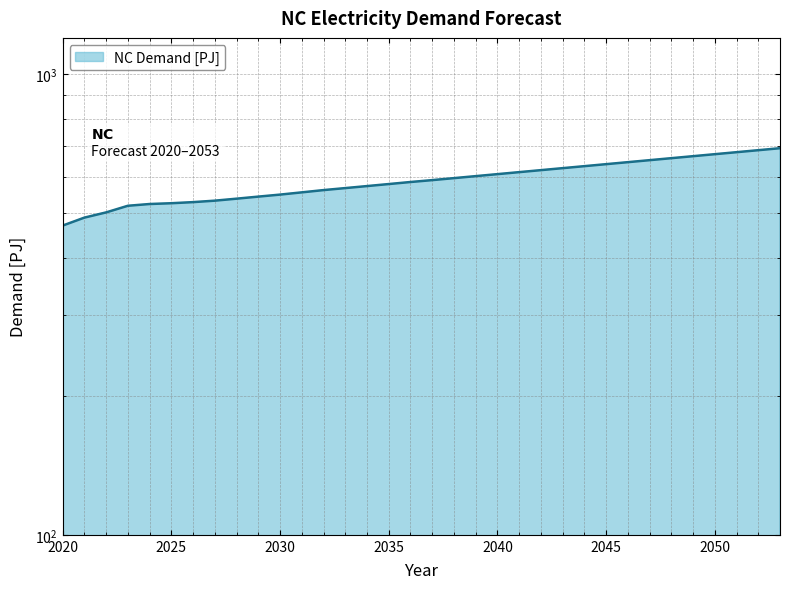

At which category does the chart reach its peak across all series?

2053